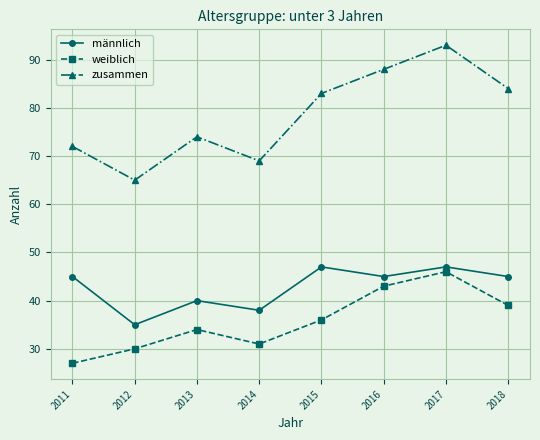

How many categories are shown in the chart?

8